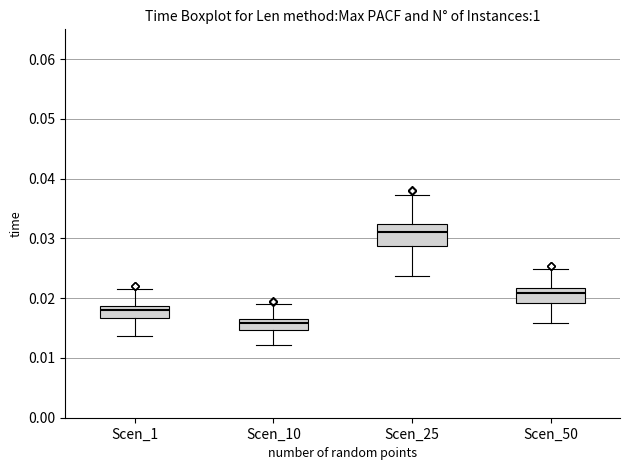

Where does the upper whisker of the box for Scen_50 end on the y-axis? The values are not printed on the chart, so give them approximately, as read against the axis.

0.025